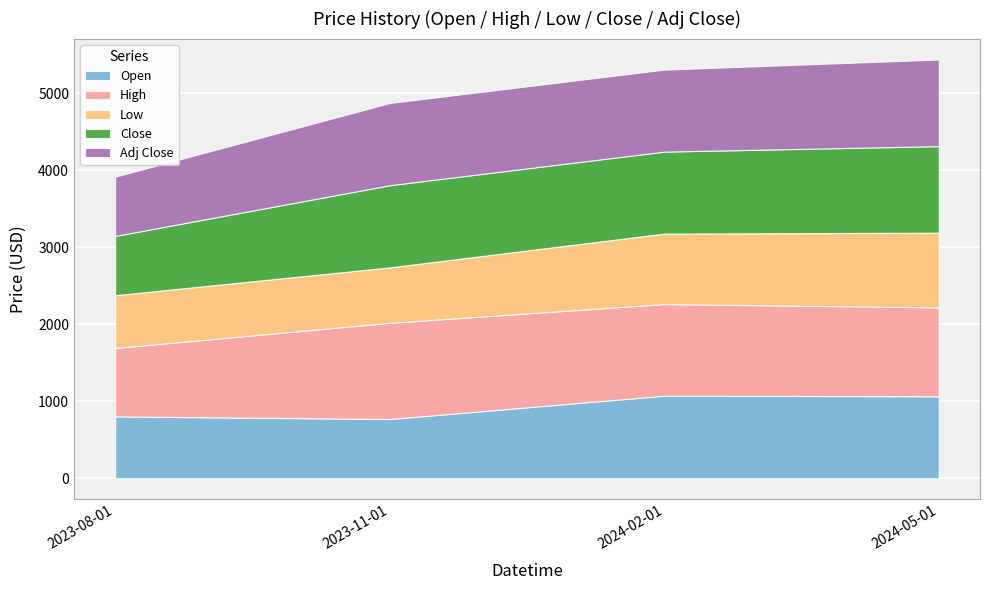

How many data points in Low are above 915?

2